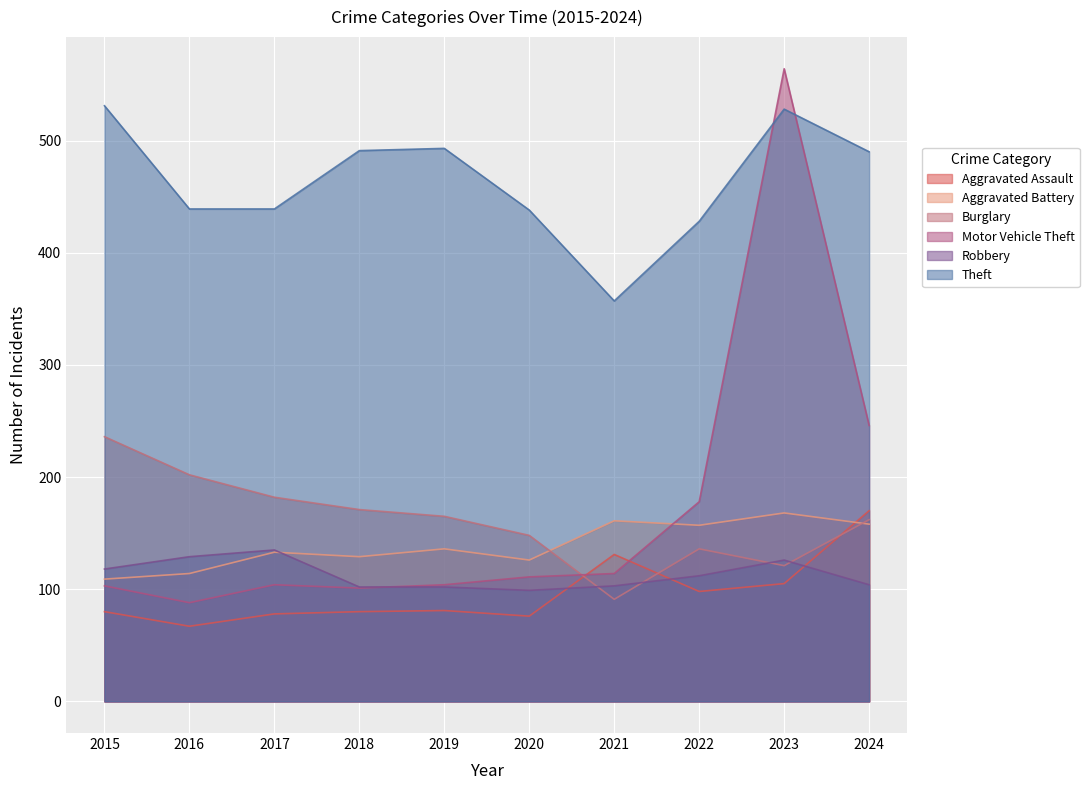

At which label does Aggravated Battery first exceed 136?

2021